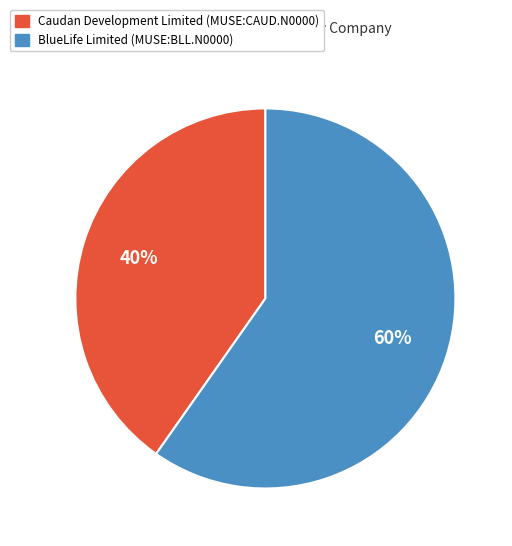

How many slices are in this pie chart?

2